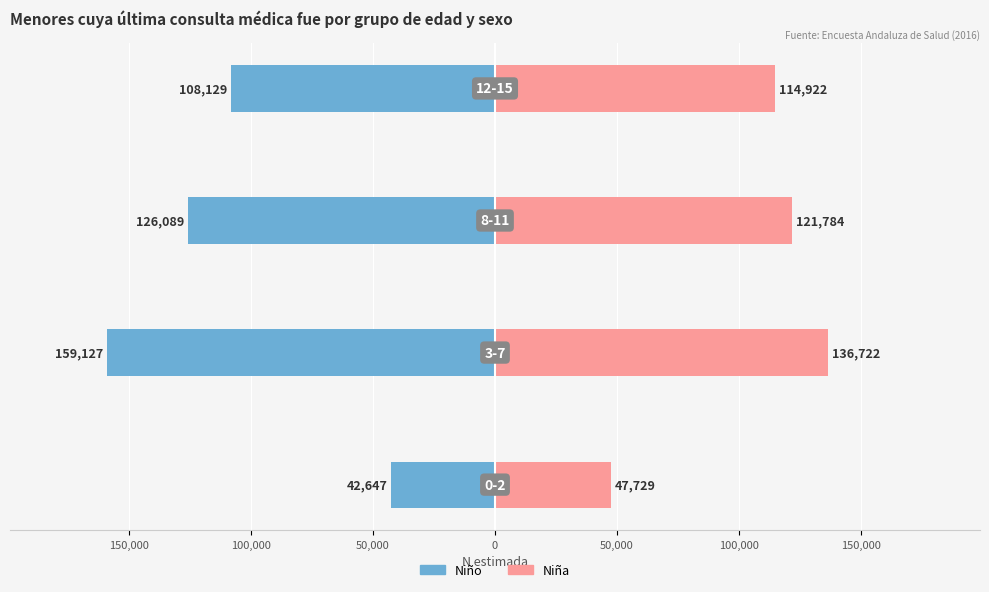

How many data points in Niño are less than -108129?

2